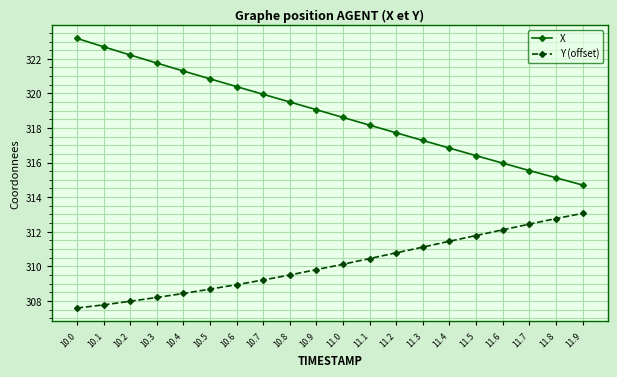

What position from the left is 11.8?

19